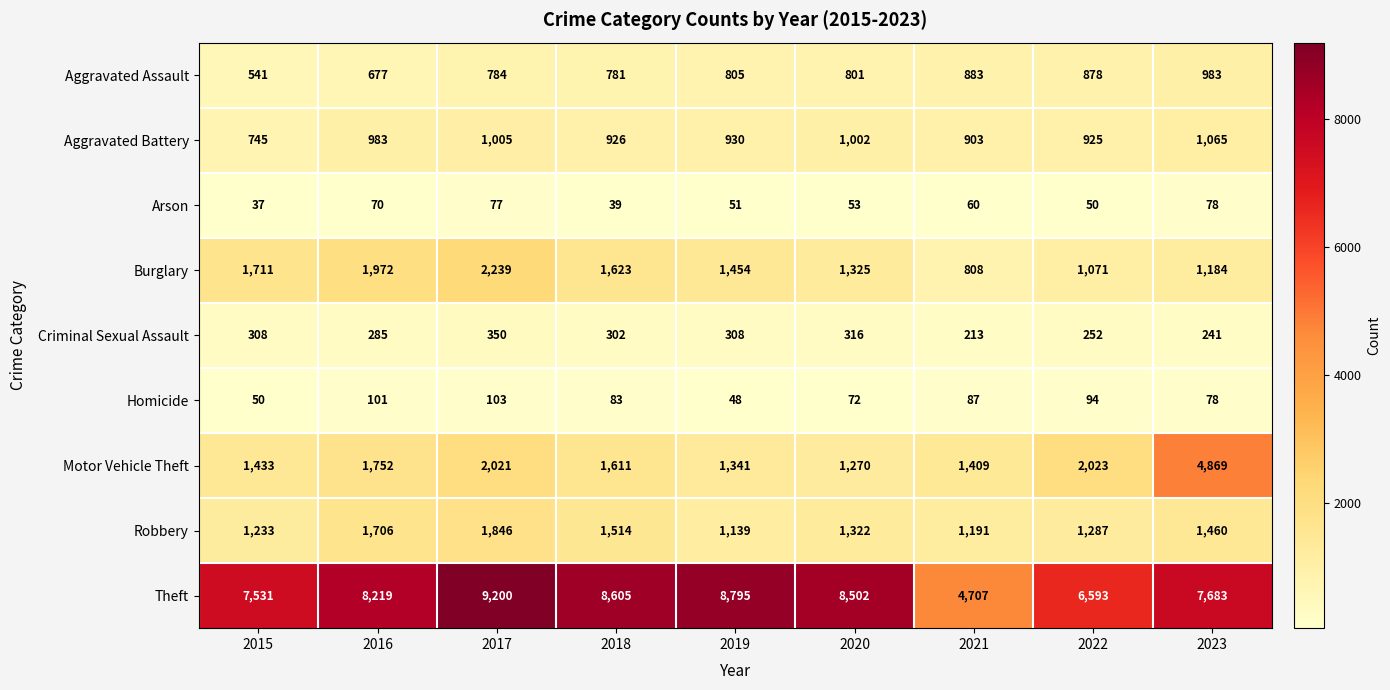

What is the average value of the Criminal Sexual Assault series?

286